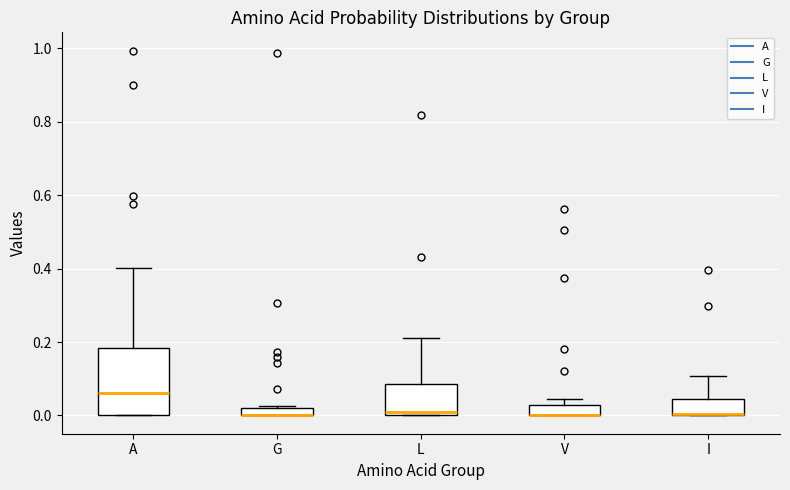

Which box is the tallest, from its lower edge to its upper edge?

A